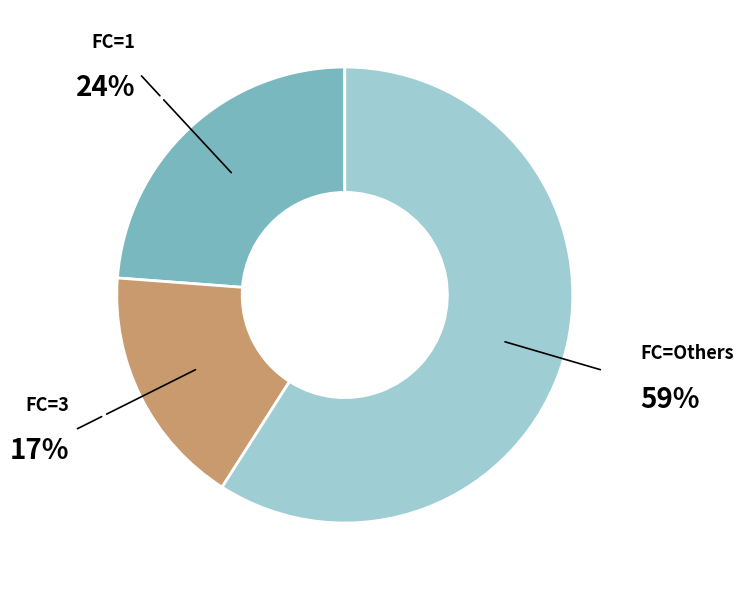

Is there a majority slice in this chart?

Yes